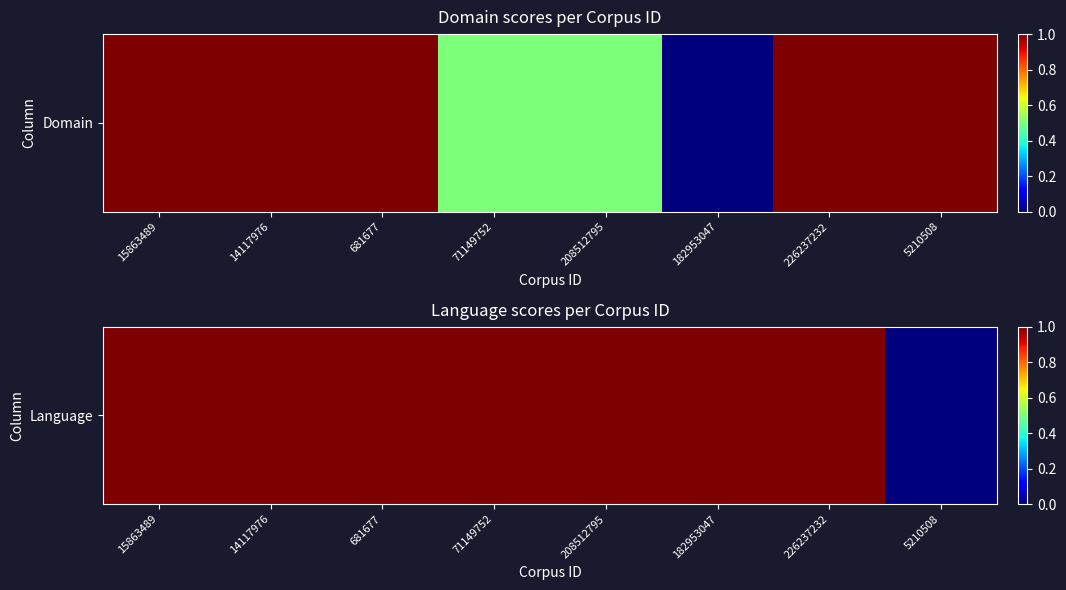

Count the values in the range 1 to 2.

7